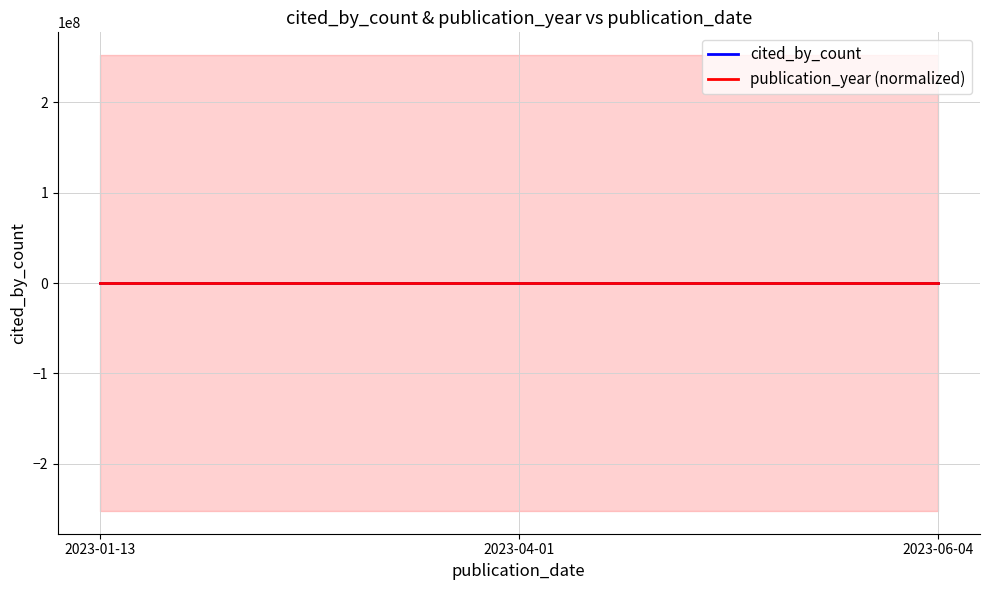

Is the value of publication_year (normalized) at 2023-06-04 greater than the value of cited_by_count at 2023-06-04?

Yes